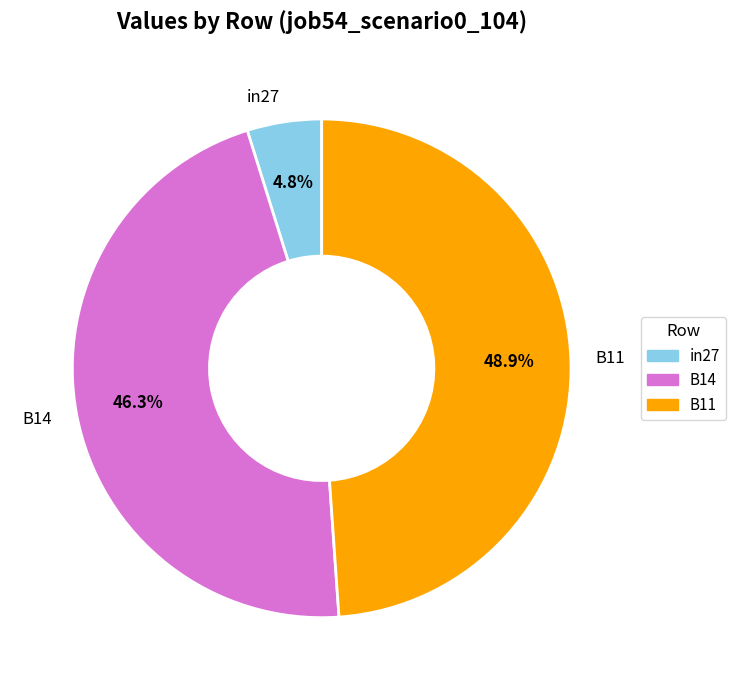

Rank the categories by value from highest to lowest.

B11, B14, in27